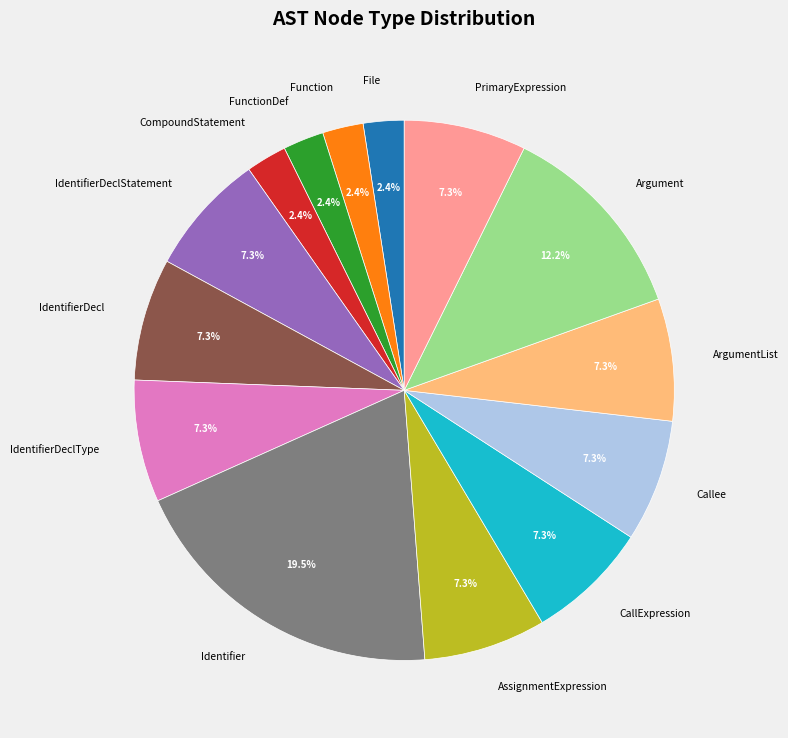

How many segments does this pie chart have?

14